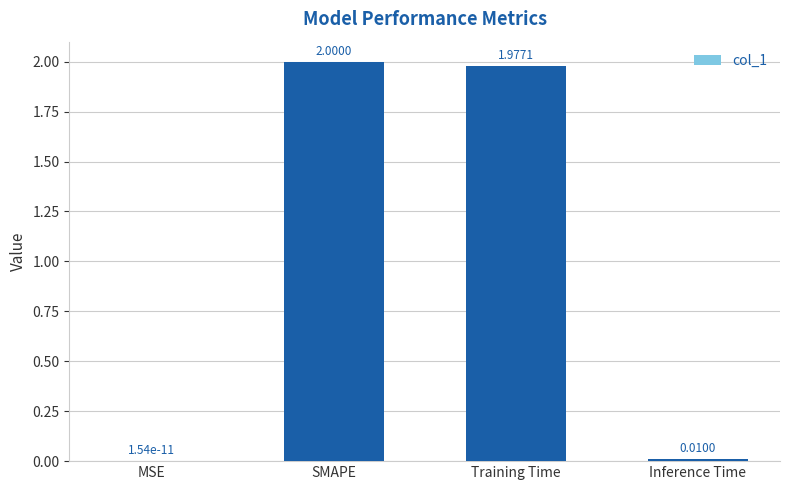

At which label is the value closest to 1?

Training Time